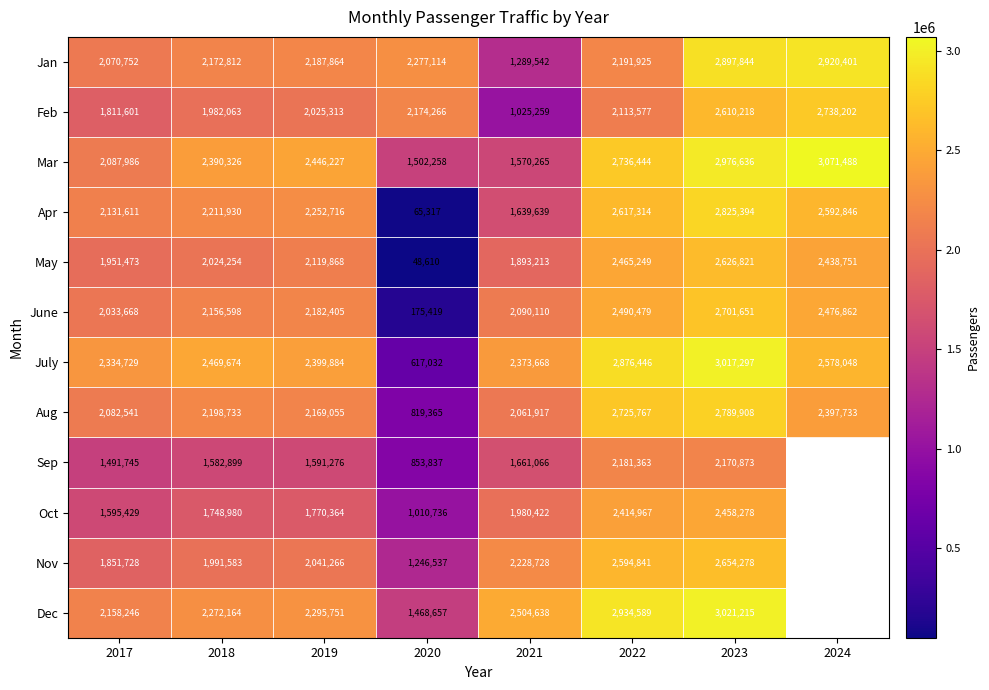

Which has a higher value, 2019 or 2023?

2023